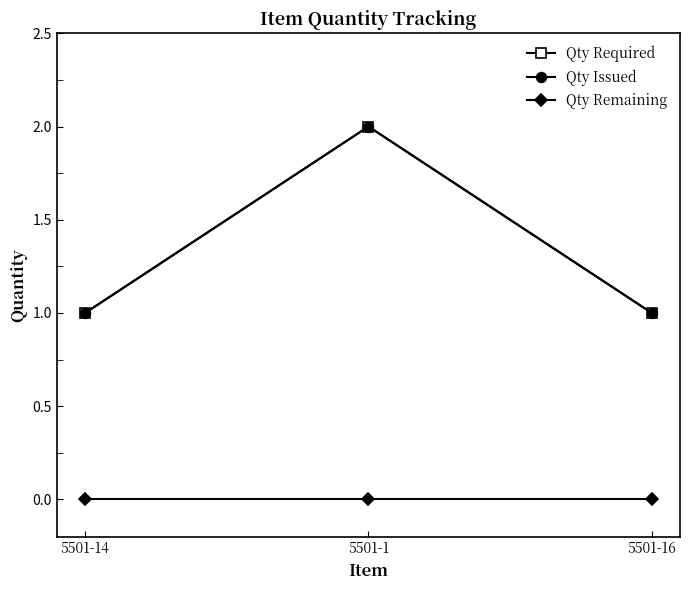

How many lines are shown in the chart?

3